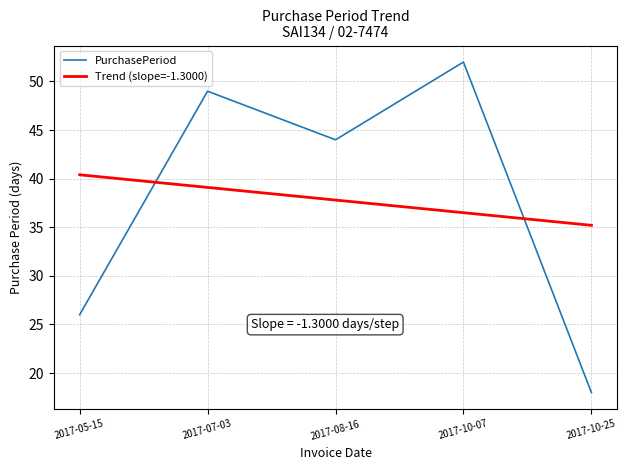

True or false: PurchasePeriod has a value of 74.3 at 2017-08-16.

False